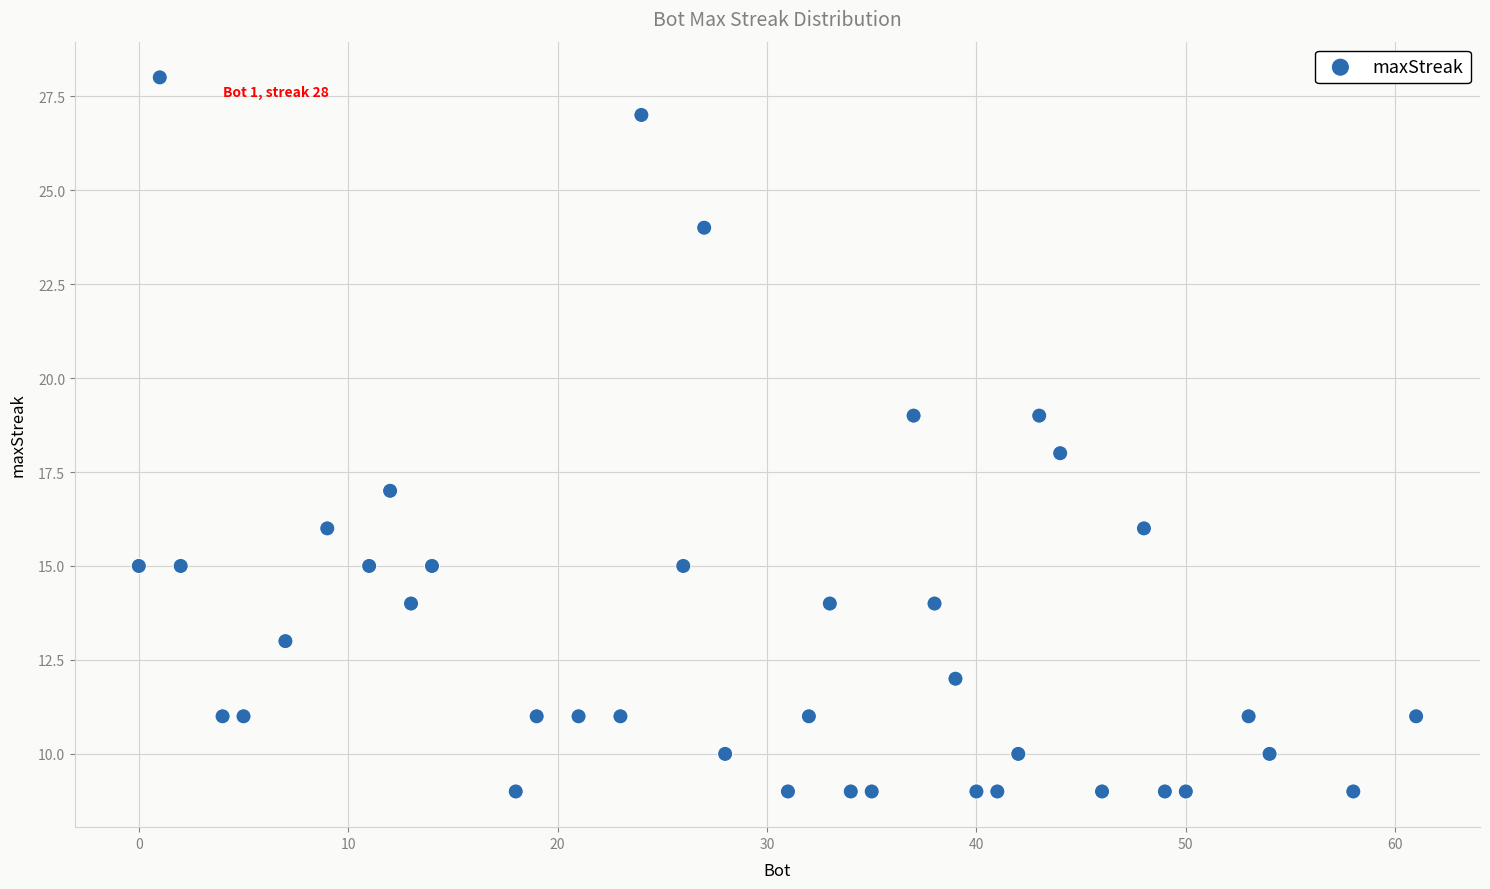

What is the range of X values (max minus min)?

61